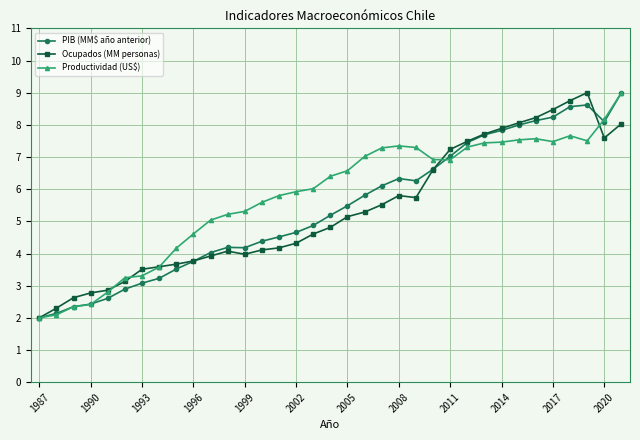

What is the smallest value displayed?

2.0